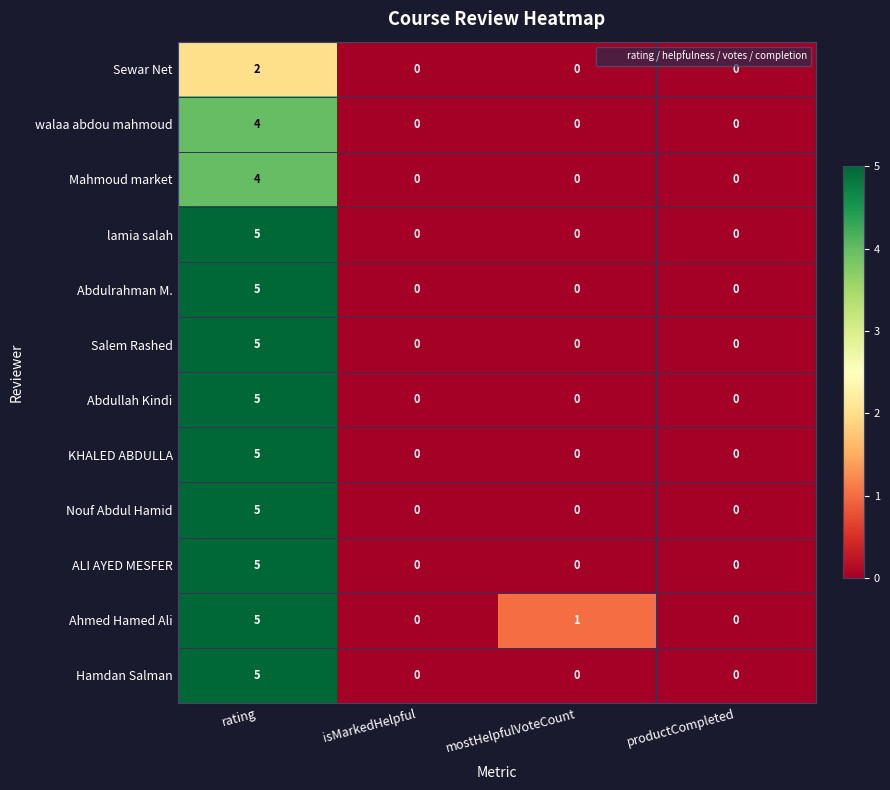

What is the greatest value displayed?

5